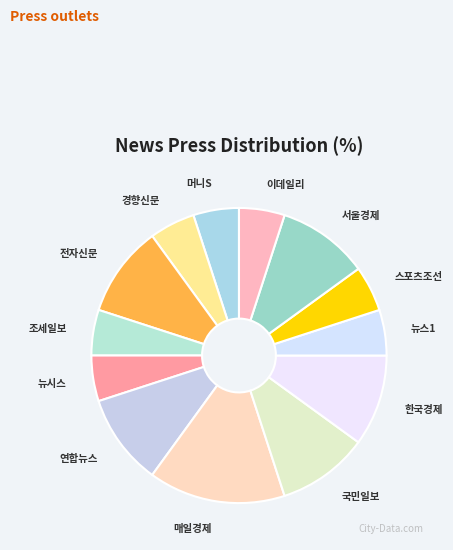

Approximately how many times larger is the value at 조세일보 compared to 뉴스1?

1.0